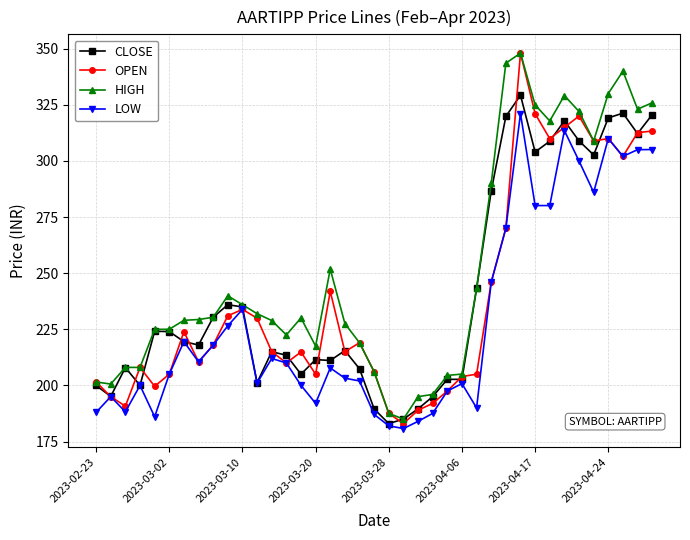

Does the chart have visible grid lines?

Yes